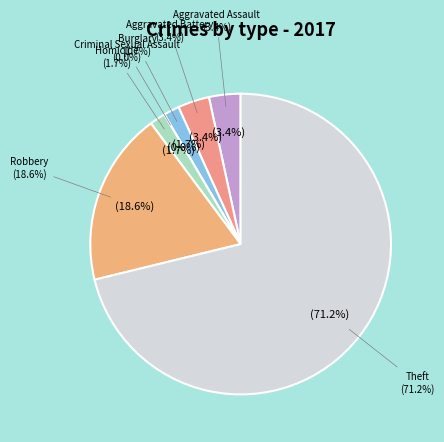

Rank the categories by value from lowest to highest.

Criminal Sexual Assault, Burglary, Homicide, Aggravated Assault, Aggravated Battery, Robbery, Theft